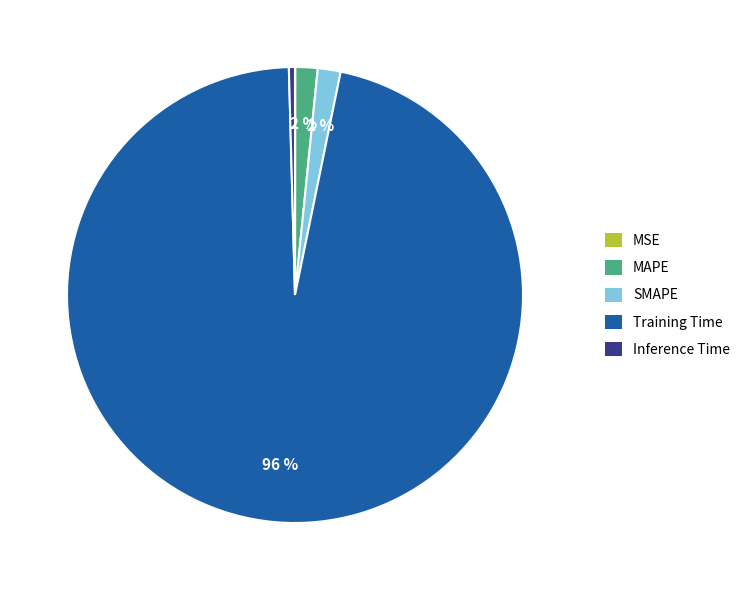

Which category has the biggest portion of the pie?

Training Time